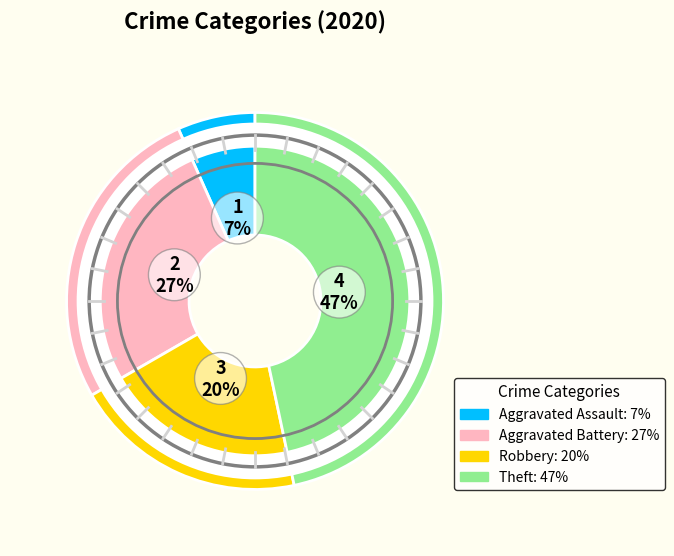

Which slice is the smallest?

Aggravated Assault